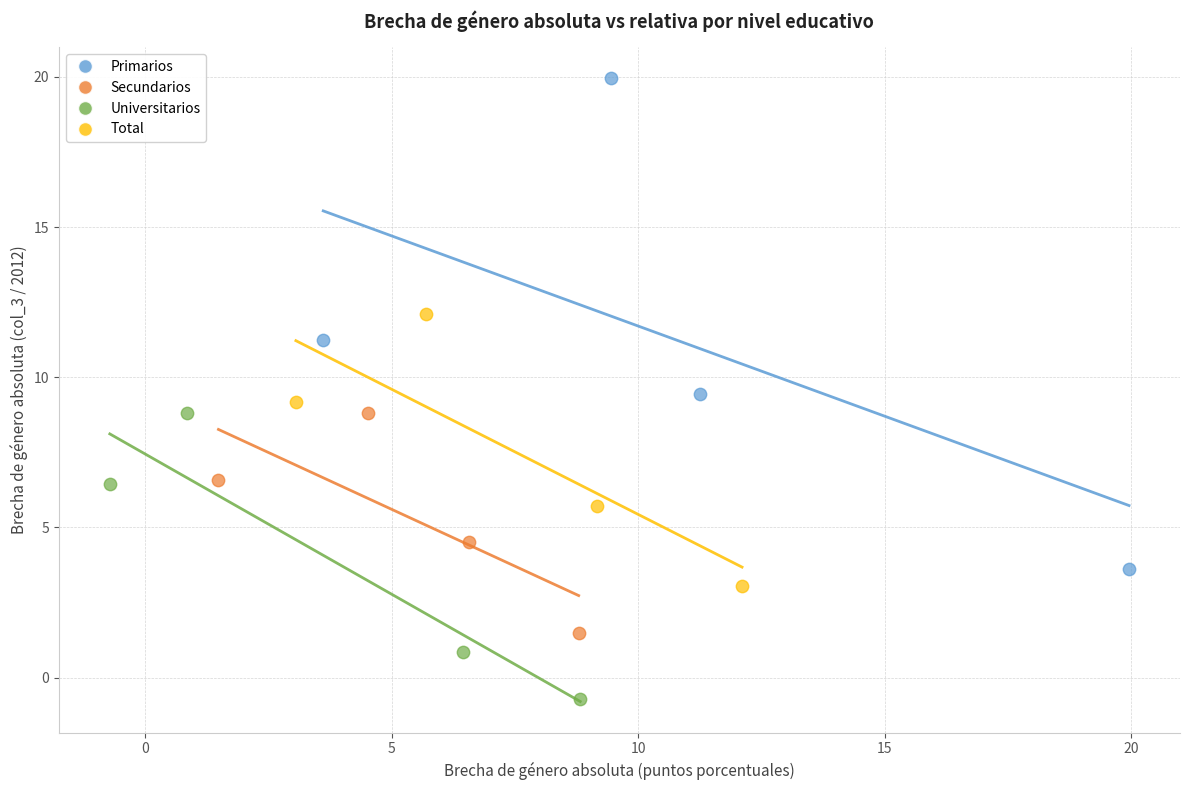

Which series contains the highest Y value?

Primarios